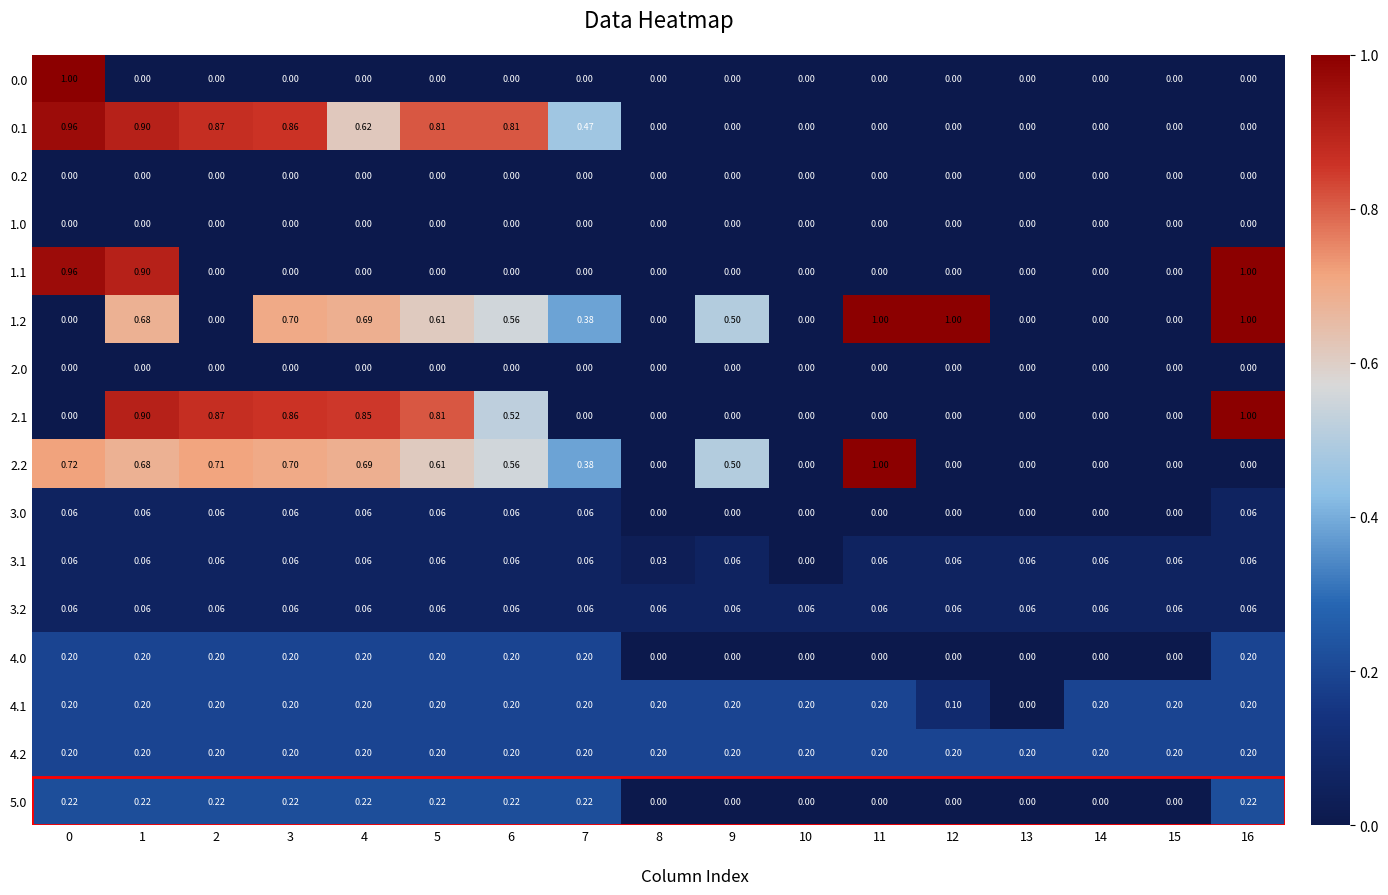

Is it true that 2.0 equals 0.0 at 5?

True